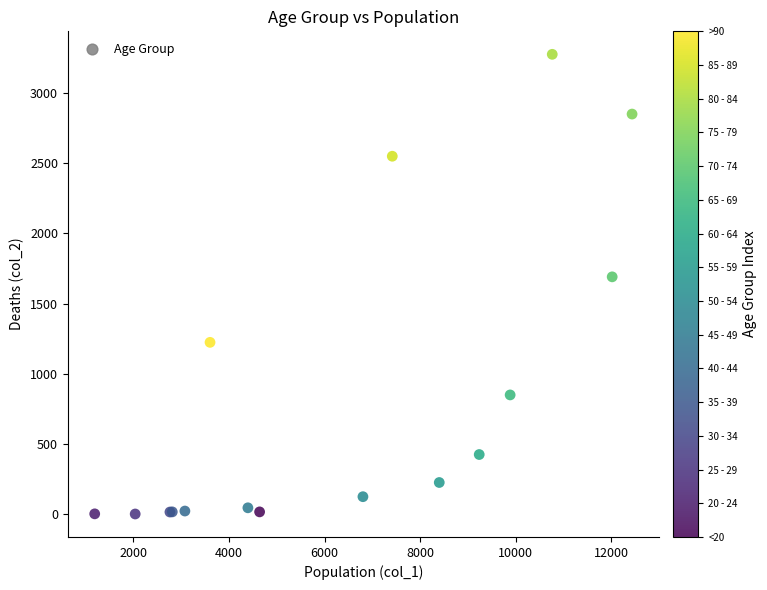

What Y value in the scatter plot is closest to 1638?

1690